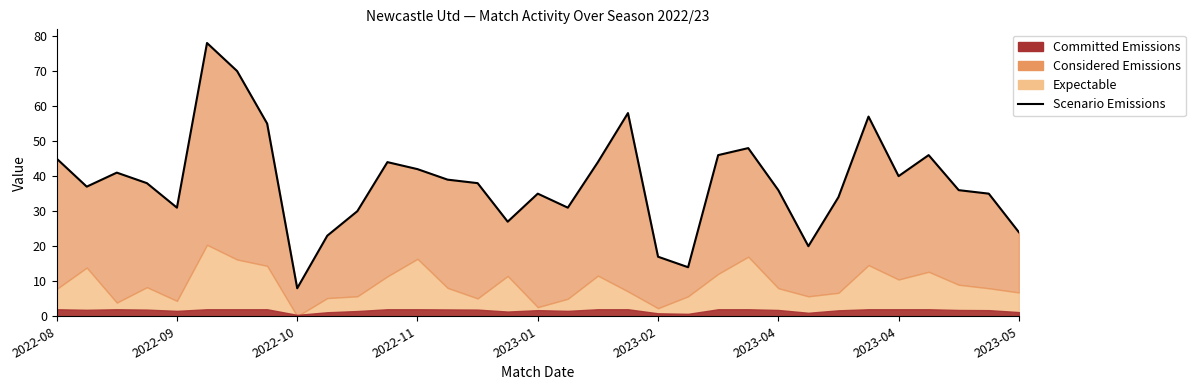

Does the chart have visible grid lines?

No